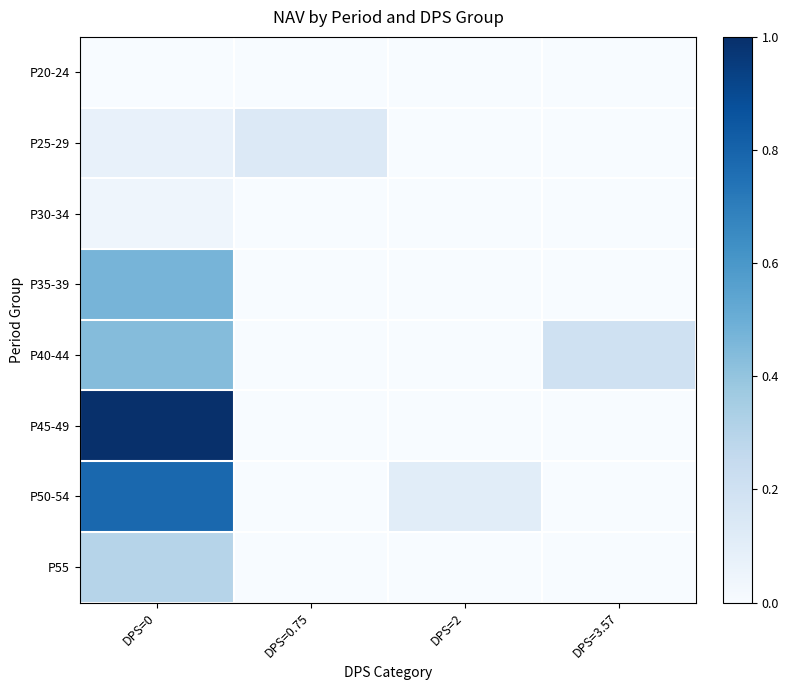

Reading left to right, transcribe all the data shown in this chart.

row_0: 0.0	0.0	0.0	0.0
row_1: 0.1	0.1	0.0	0.0
row_2: 0.0	0.0	0.0	0.0
row_3: 0.5	0.0	0.0	0.0
row_4: 0.4	0.0	0.0	0.2
row_5: 1.0	0.0	0.0	0.0
row_6: 0.8	0.0	0.1	0.0
row_7: 0.3	0.0	0.0	0.0